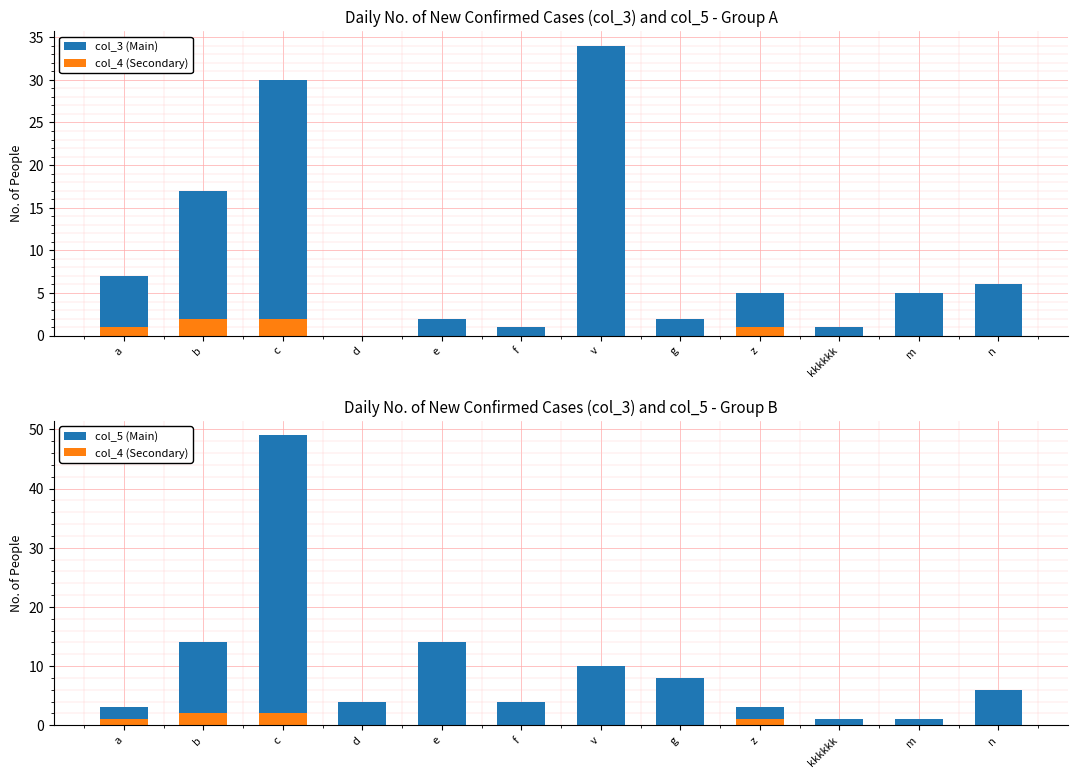

Reading left to right, extract all data points from this chart.

col_3 (Main): a=7	b=17	c=30	d=0	e=2	f=1	v=34	g=2	z=5	kkkkkk=1	m=5	n=6
col_4 (Secondary): a=1	b=2	c=2	d=0	e=0	f=0	v=0	g=0	z=1	kkkkkk=0	m=0	n=0
col_5 (Main): a=3	b=14	c=49	d=4	e=14	f=4	v=10	g=8	z=3	kkkkkk=1	m=1	n=6